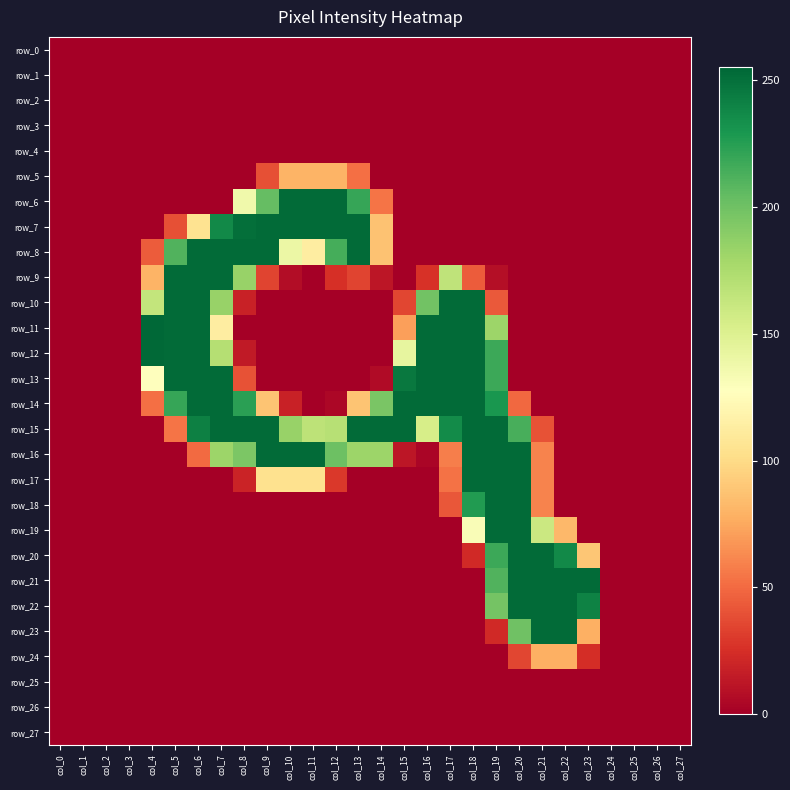

Reading right to left, what are all the values shown in this chart?

row_0: 0	0	0	0	0	0	0	0	0	0	0	0	0	0	0	0	0	0	0	0	0	0	0	0	0	0	0	0
row_1: 0	0	0	0	0	0	0	0	0	0	0	0	0	0	0	0	0	0	0	0	0	0	0	0	0	0	0	0
row_2: 0	0	0	0	0	0	0	0	0	0	0	0	0	0	0	0	0	0	0	0	0	0	0	0	0	0	0	0
row_3: 0	0	0	0	0	0	0	0	0	0	0	0	0	0	0	0	0	0	0	0	0	0	0	0	0	0	0	0
row_4: 0	0	0	0	0	0	0	0	0	0	0	0	0	0	0	0	0	0	0	0	0	0	0	0	0	0	0	0
row_5: 0	0	0	0	0	0	0	0	0	0	0	0	0	0	52	80	80	80	39	0	0	0	0	0	0	0	0	0
row_6: 0	0	0	0	0	0	0	0	0	0	0	0	0	54	220	253	253	253	204	137	0	0	0	0	0	0	0	0
row_7: 0	0	0	0	0	0	0	0	0	0	0	0	0	87	253	253	253	253	253	251	237	105	39	0	0	0	0	0
row_8: 0	0	0	0	0	0	0	0	0	0	0	0	0	87	253	215	113	140	253	253	253	253	211	44	0	0	0	0
row_9: 0	0	0	0	0	0	0	0	8	44	166	26	0	12	34	25	0	7	34	184	253	253	253	80	0	0	0	0
row_10: 0	0	0	0	0	0	0	0	43	253	253	199	35	0	0	0	0	0	0	18	184	253	253	164	0	0	0	0
row_11: 0	0	0	0	0	0	0	0	182	253	253	253	71	0	0	0	0	0	0	0	113	253	253	255	0	0	0	0
row_12: 0	0	0	0	0	0	0	0	218	253	253	253	143	0	0	0	0	0	0	14	171	253	253	254	0	0	0	0
row_13: 0	0	0	0	0	0	0	0	218	253	253	253	246	6	0	0	0	0	0	40	253	253	253	127	0	0	0	0
row_14: 0	0	0	0	0	0	0	49	230	253	253	253	253	196	88	4	0	18	88	224	253	253	220	52	0	0	0	0
row_15: 0	0	0	0	0	0	40	214	253	253	236	154	253	253	253	170	167	184	253	253	253	242	54	0	0	0	0	0
row_16: 0	0	0	0	0	0	60	253	253	253	58	3	12	182	182	201	253	253	253	195	182	50	0	0	0	0	0	0
row_17: 0	0	0	0	0	0	60	253	253	253	53	0	0	0	0	29	104	104	104	19	0	0	0	0	0	0	0	0
row_18: 0	0	0	0	0	0	60	253	253	227	42	0	0	0	0	0	0	0	0	0	0	0	0	0	0	0	0	0
row_19: 0	0	0	0	0	82	160	253	253	131	0	0	0	0	0	0	0	0	0	0	0	0	0	0	0	0	0	0
row_20: 0	0	0	0	89	237	253	253	218	22	0	0	0	0	0	0	0	0	0	0	0	0	0	0	0	0	0	0
row_21: 0	0	0	0	253	253	253	253	211	0	0	0	0	0	0	0	0	0	0	0	0	0	0	0	0	0	0	0
row_22: 0	0	0	0	241	253	253	253	198	0	0	0	0	0	0	0	0	0	0	0	0	0	0	0	0	0	0	0
row_23: 0	0	0	0	78	253	253	200	22	0	0	0	0	0	0	0	0	0	0	0	0	0	0	0	0	0	0	0
row_24: 0	0	0	0	24	78	78	35	0	0	0	0	0	0	0	0	0	0	0	0	0	0	0	0	0	0	0	0
row_25: 0	0	0	0	0	0	0	0	0	0	0	0	0	0	0	0	0	0	0	0	0	0	0	0	0	0	0	0
row_26: 0	0	0	0	0	0	0	0	0	0	0	0	0	0	0	0	0	0	0	0	0	0	0	0	0	0	0	0
row_27: 0	0	0	0	0	0	0	0	0	0	0	0	0	0	0	0	0	0	0	0	0	0	0	0	0	0	0	0